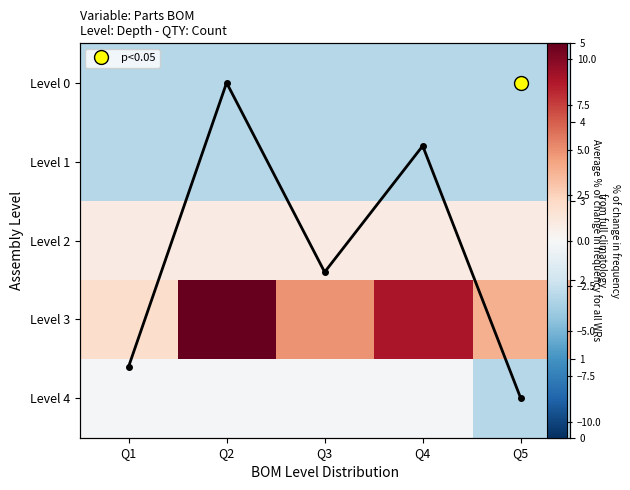

What is the average value of the Level 3 series?

6.1